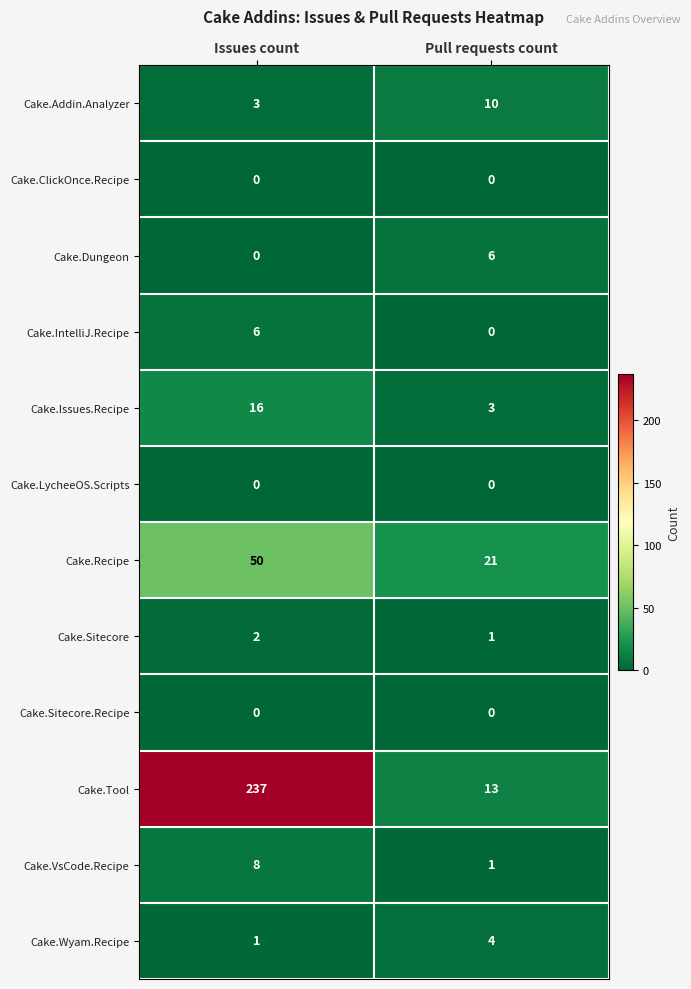

Which category has the highest value across all series?

Issues count